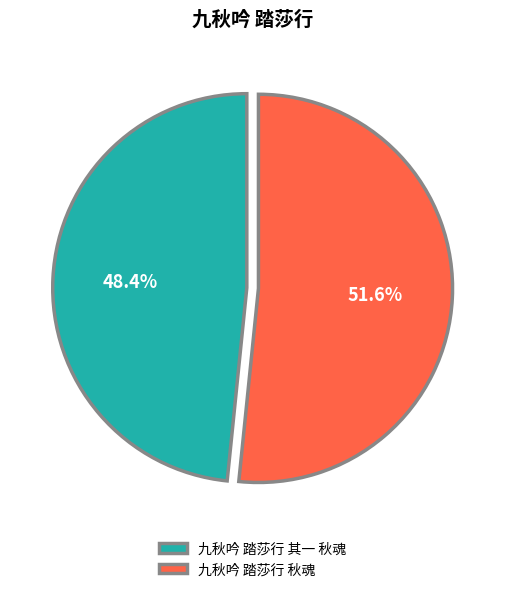

What is the smallest slice in the pie chart?

九秋吟 踏莎行 其一 秋魂